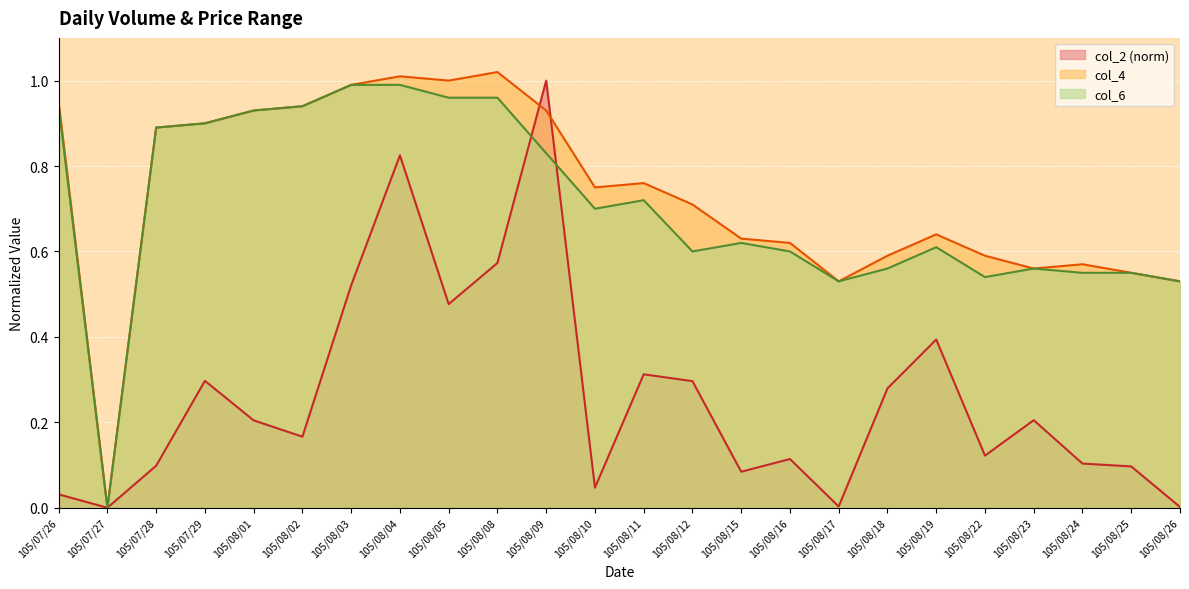

What position from the left is 105/08/18?

18